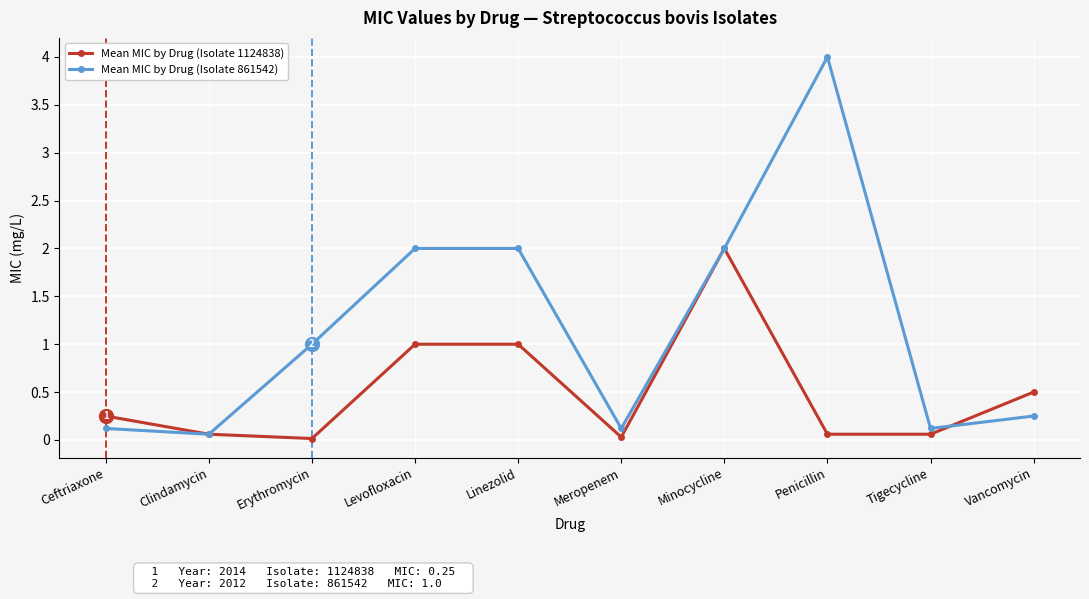

The value of Mean MIC by Drug (Isolate 1124838) at Vancomycin is 0.5. True or false?

True